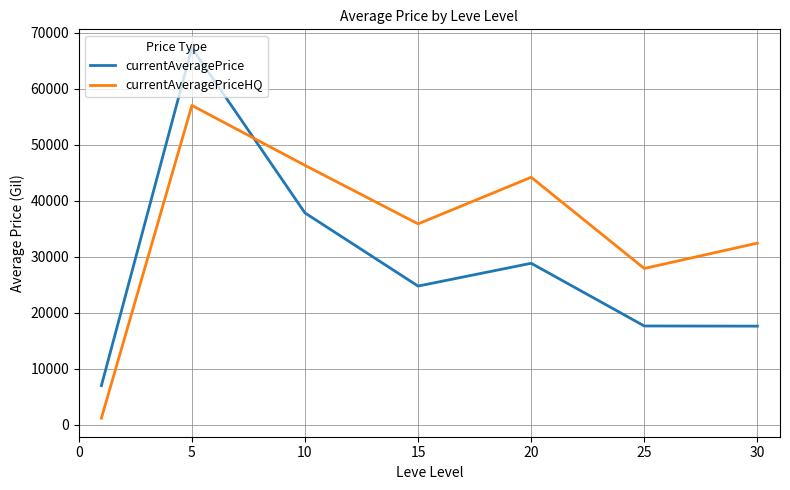

How many times do currentAveragePrice and currentAveragePriceHQ cross each other?

1